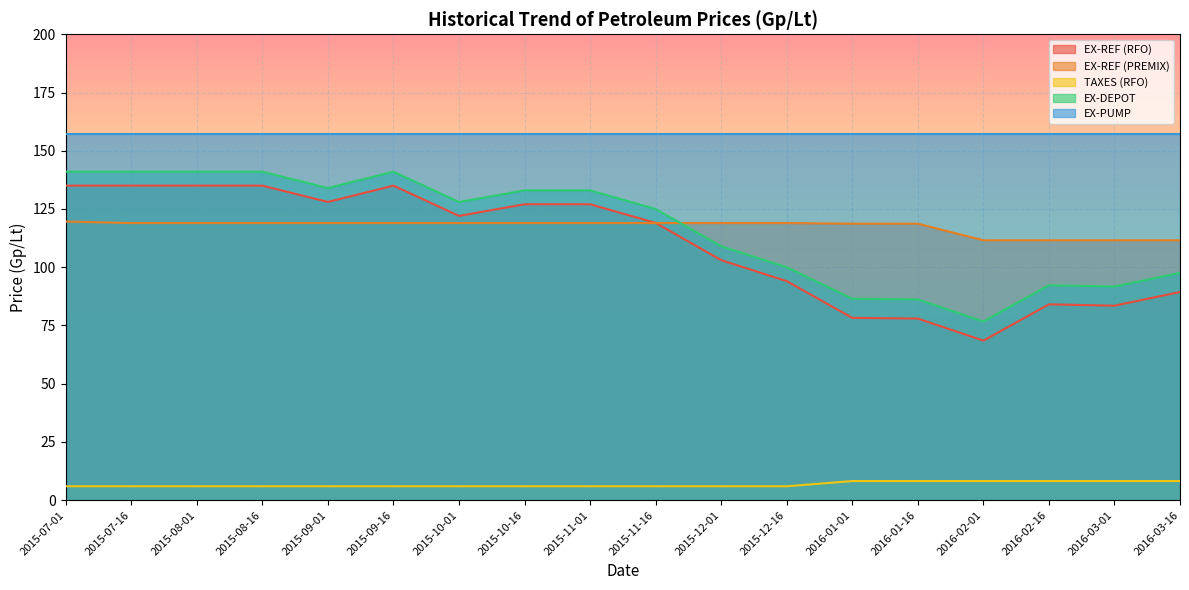

Where is EX-REF (RFO) nearest to the value 101?

2015-12-01